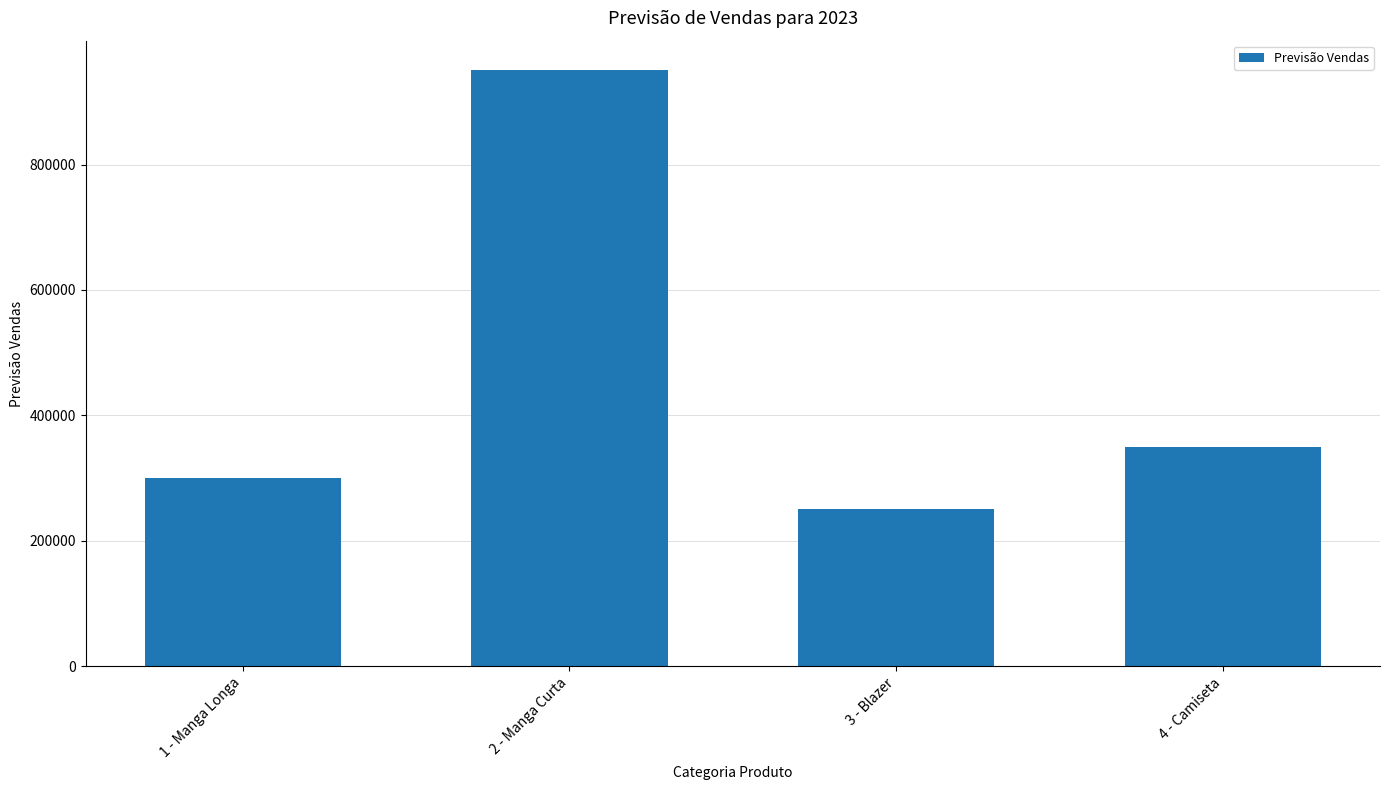

What is the smallest value displayed?

250000